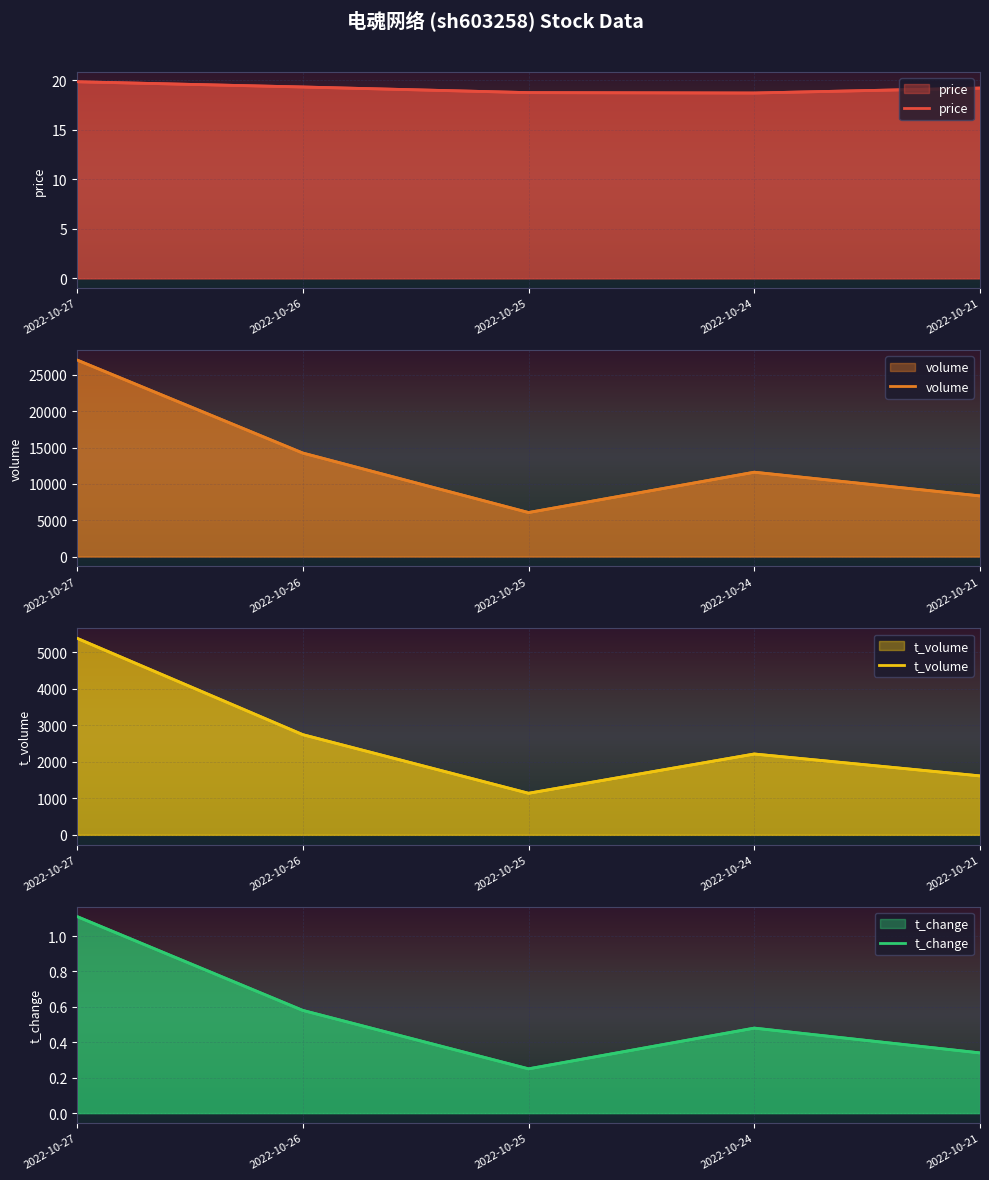

True or false: t_volume and t_change intersect in this chart.

False